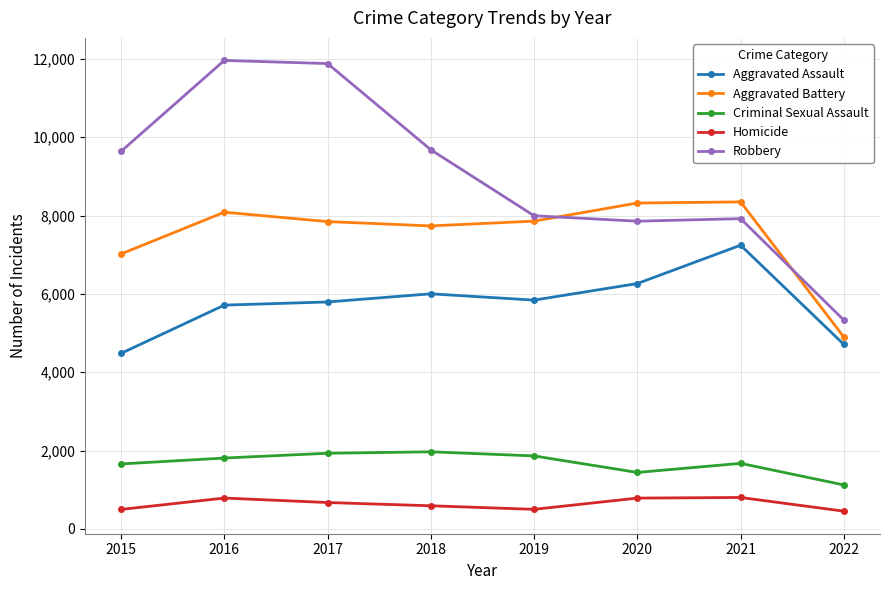

True or false: Homicide and Aggravated Assault intersect in this chart.

False